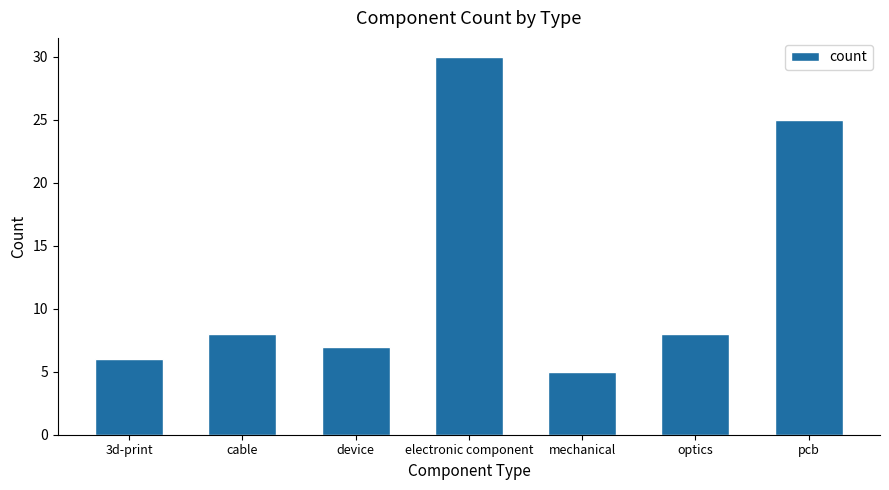

Reading left to right, extract all data points from this chart.

3d-print=6	cable=8	device=7	electronic component=30	mechanical=5	optics=8	pcb=25